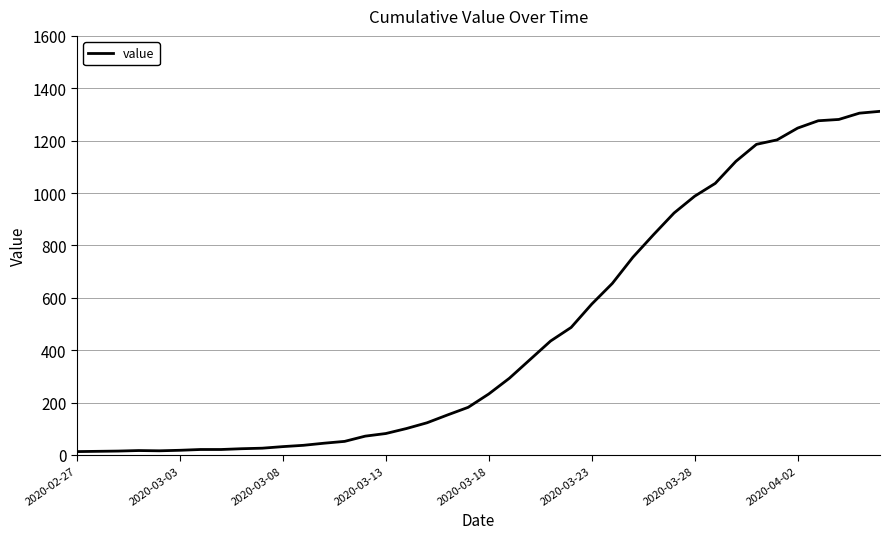

What is the minimum value shown in the chart?

13